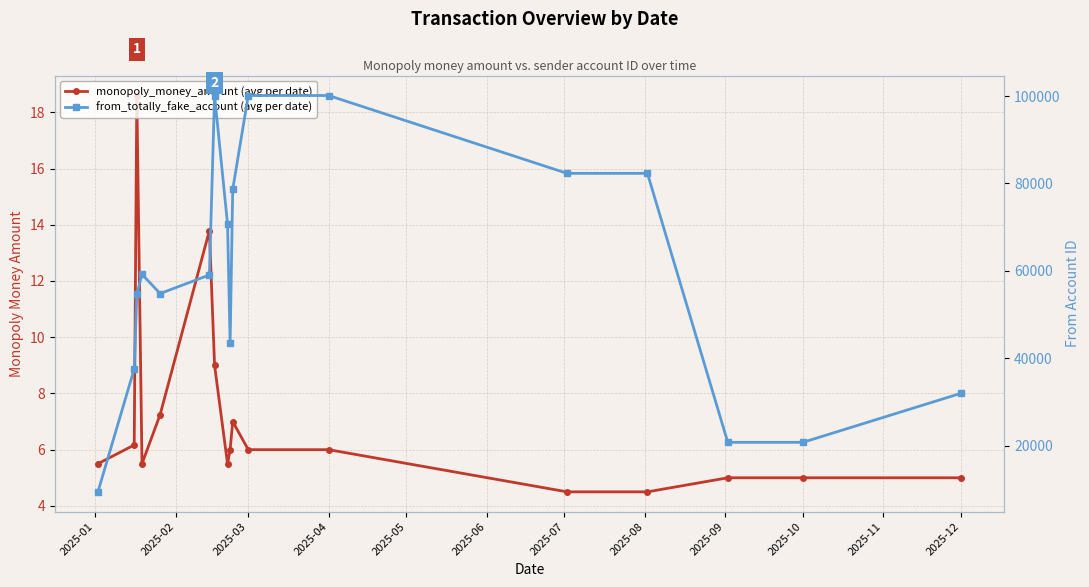

The monopoly_money_amount (avg per date) series shows 7.1 at 2025-10. True or false?

False